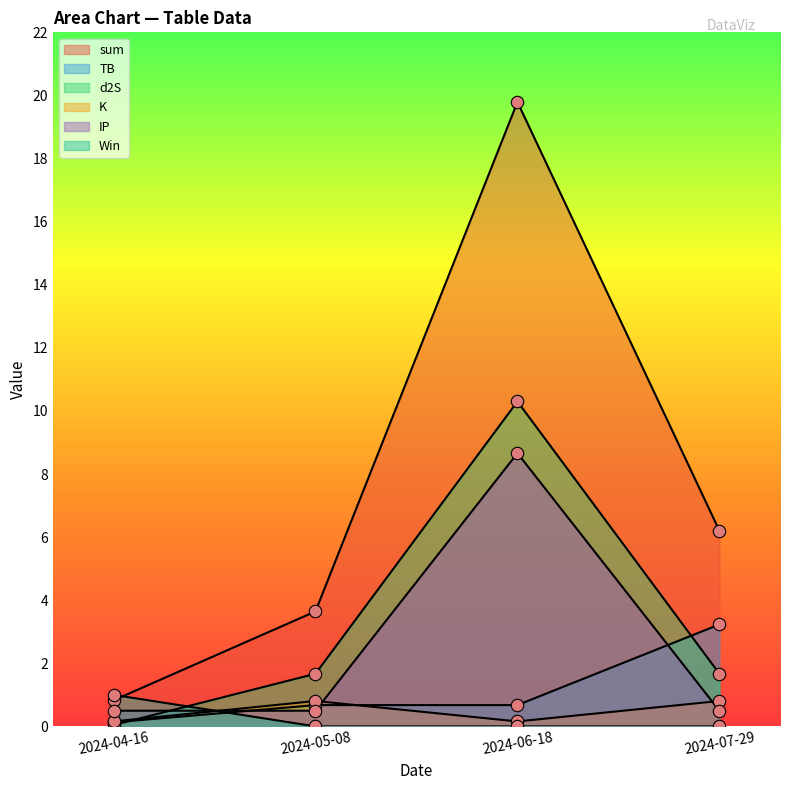

Which series has the widest spread of Y values?

sum